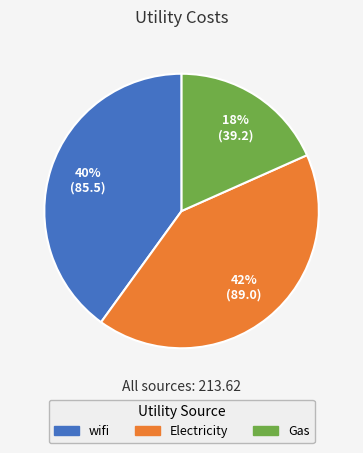

Is it true that Gas is 18% of the pie?

True